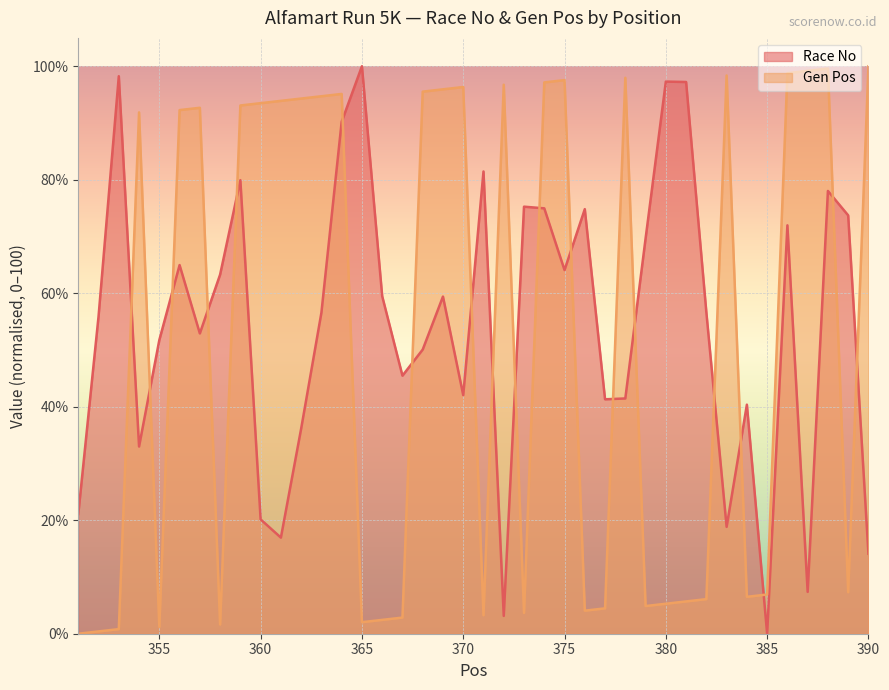

How many interior local peaks does the Gen Pos series have?

9